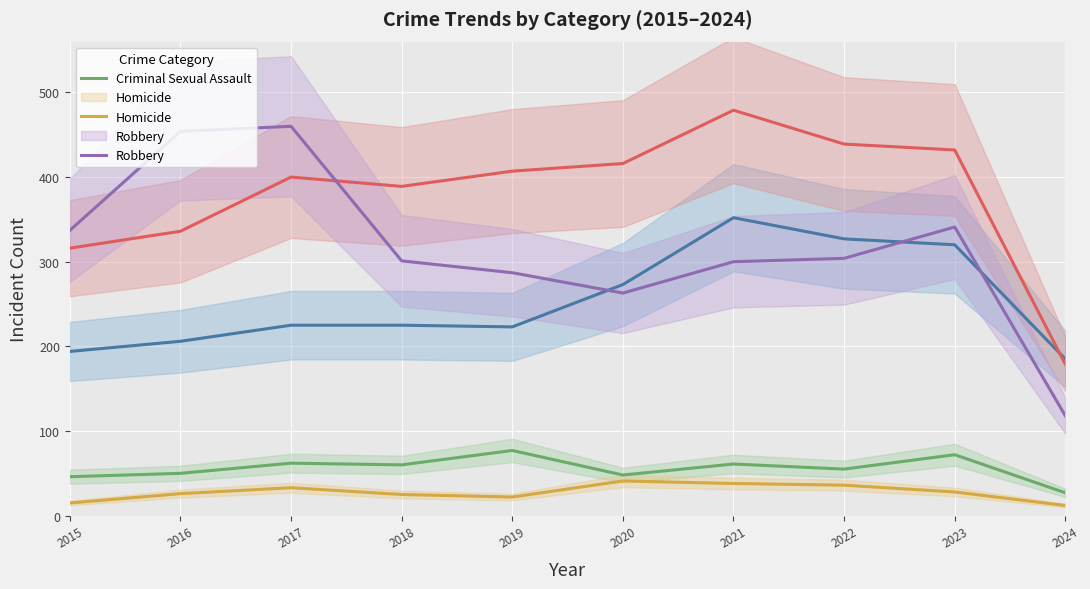

True or false: Aggravated Assault and Criminal Sexual Assault cross at least once.

False